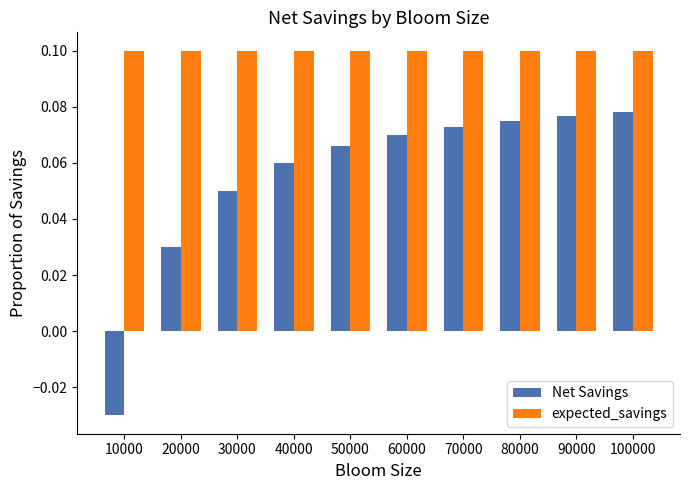

Which series has the largest total across all categories?

expected_savings